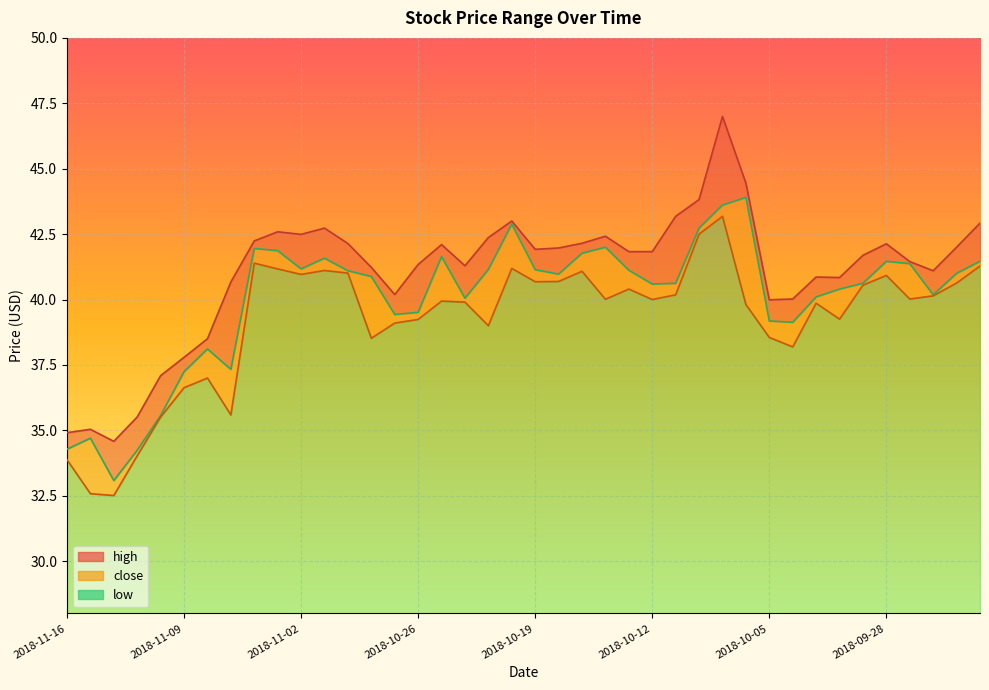

What are all the series names shown in the legend?

high, close, low